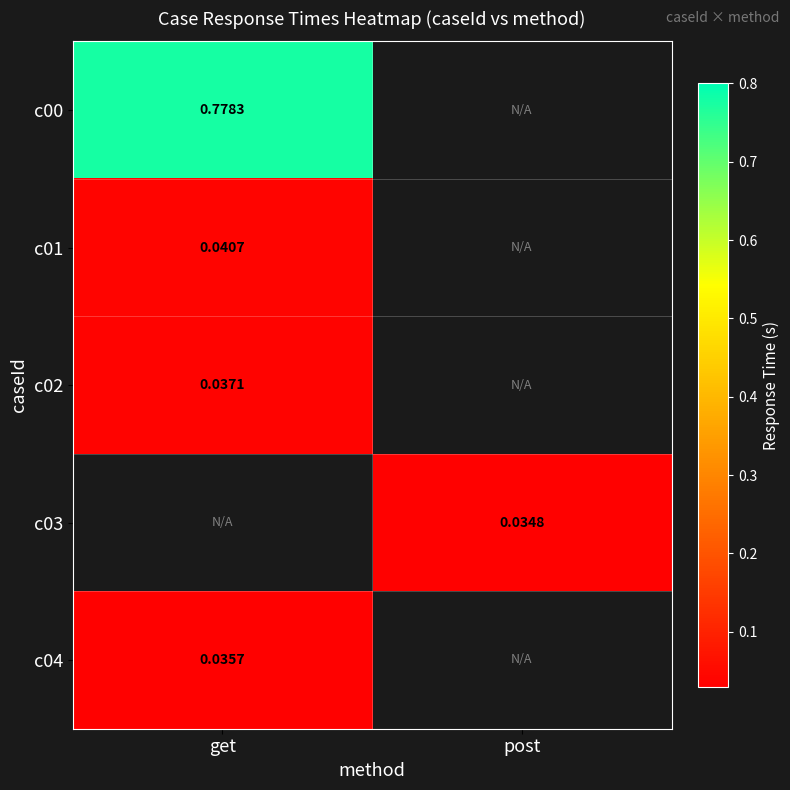

Is the value of c04 at get greater than the value of c00 at get?

No